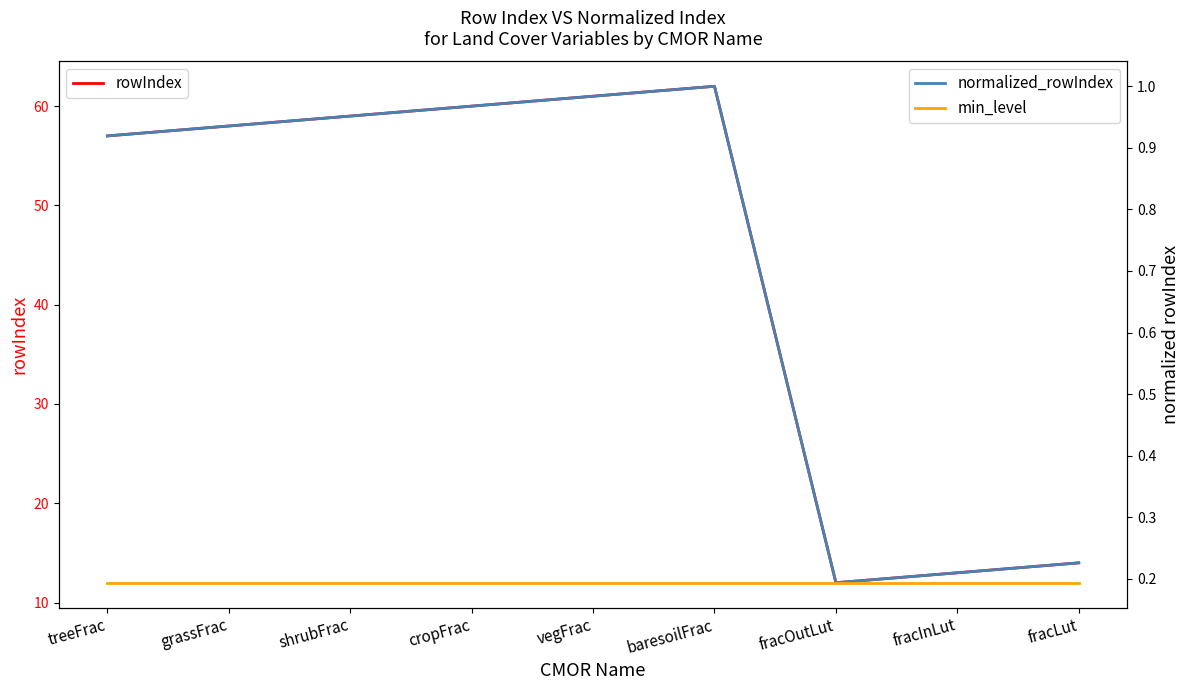

List the labels in order of min_level value, largest first.

treeFrac, grassFrac, shrubFrac, cropFrac, vegFrac, baresoilFrac, fracOutLut, fracInLut, fracLut